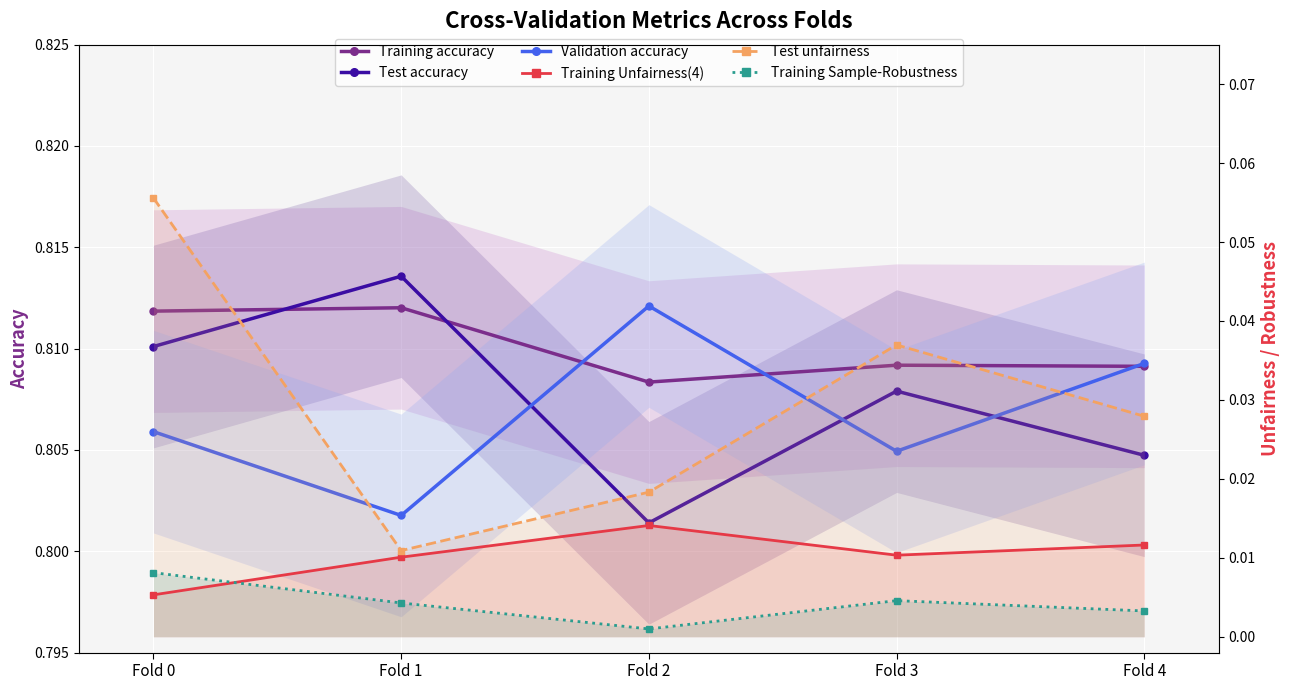

Rank the series by their maximum value, from lowest to highest.

Training Sample-Robustness, Training Unfairness(4), Test unfairness, Training accuracy, Validation accuracy, Test accuracy